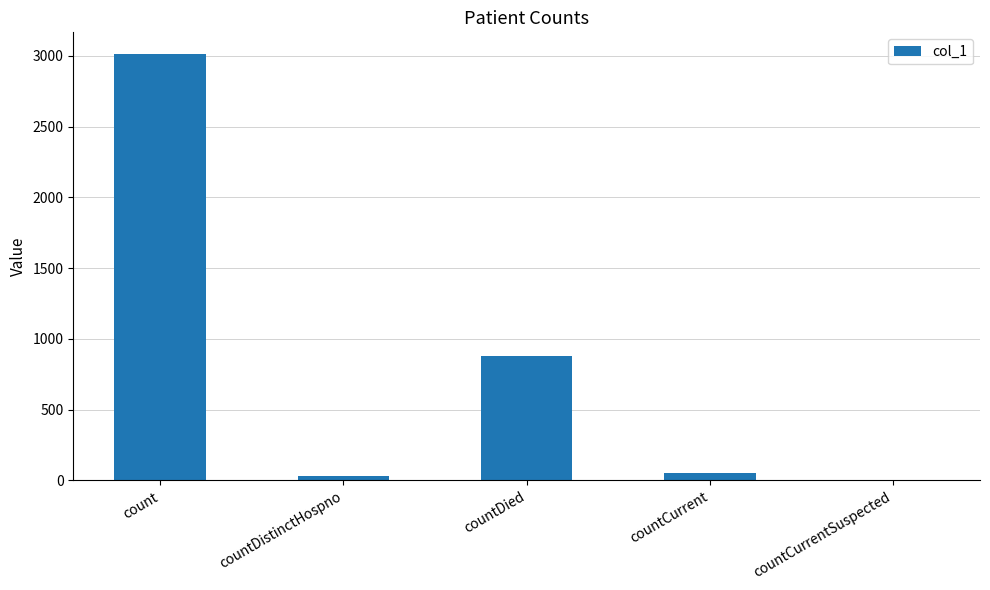

The value at countCurrent is 54. True or false?

True